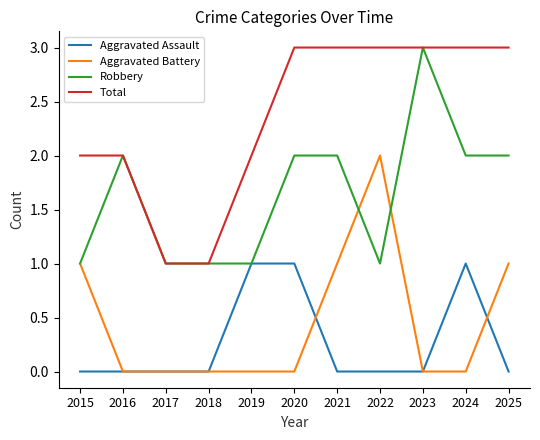

Which series has the largest total across all categories?

Total